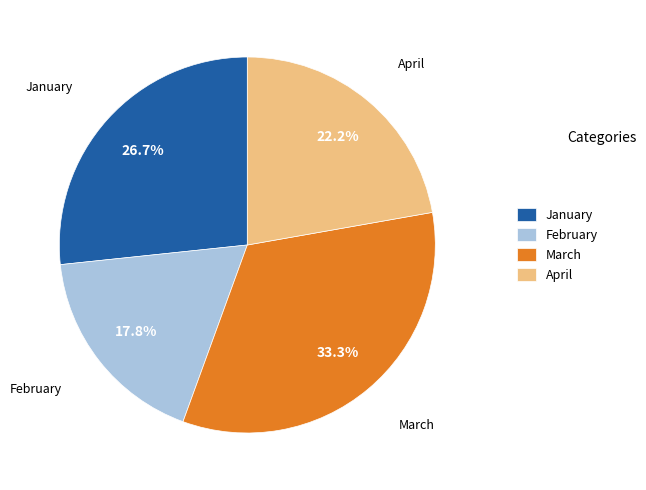

To the nearest percent, what portion does March represent?

33%